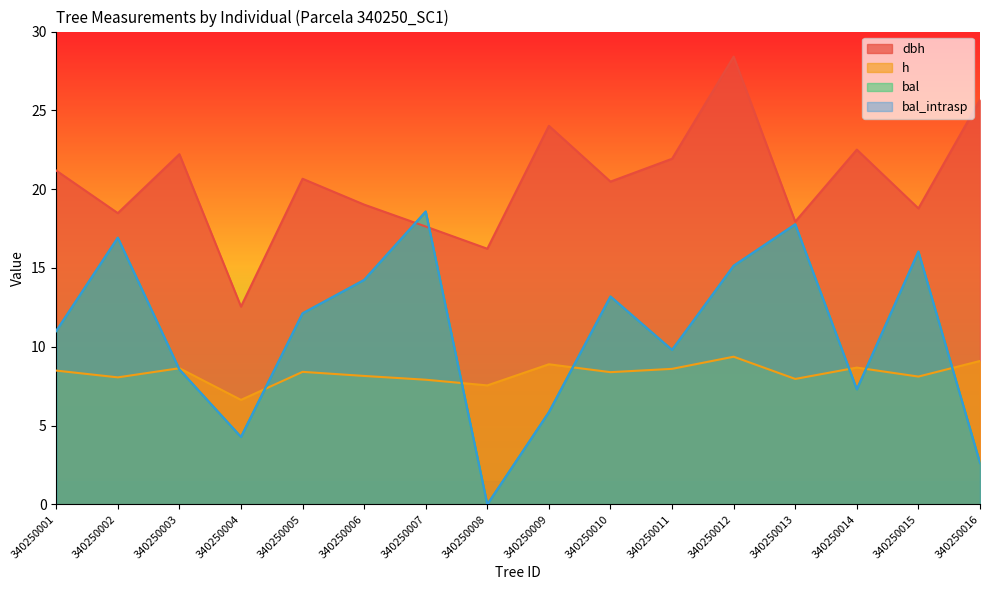

Is the value of bal at 340250011 greater than the value of h at 340250013?

Yes